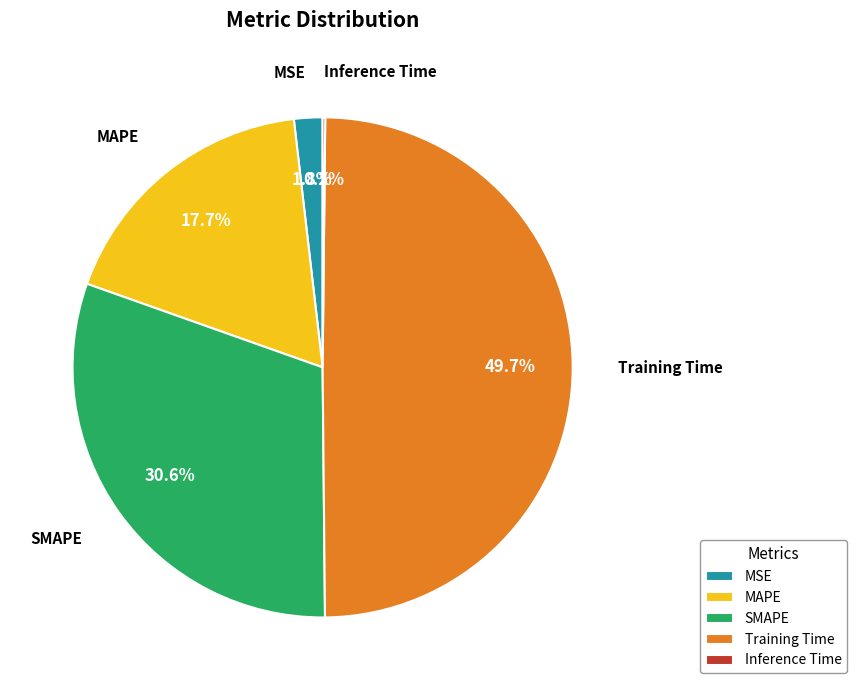

Does MSE account for over 50% of the chart?

No